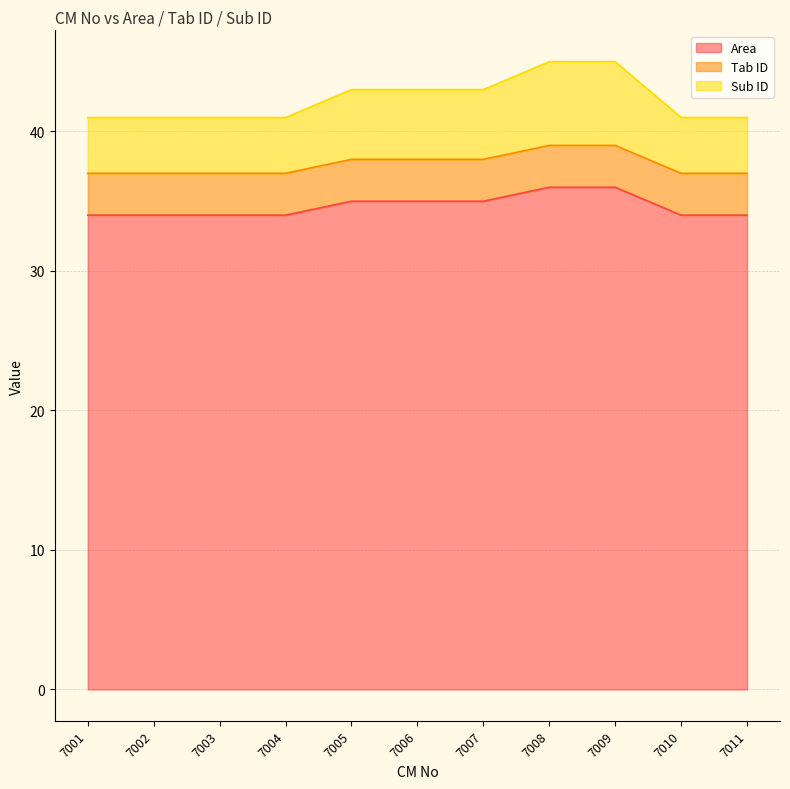

What is the maximum value for Area?

36